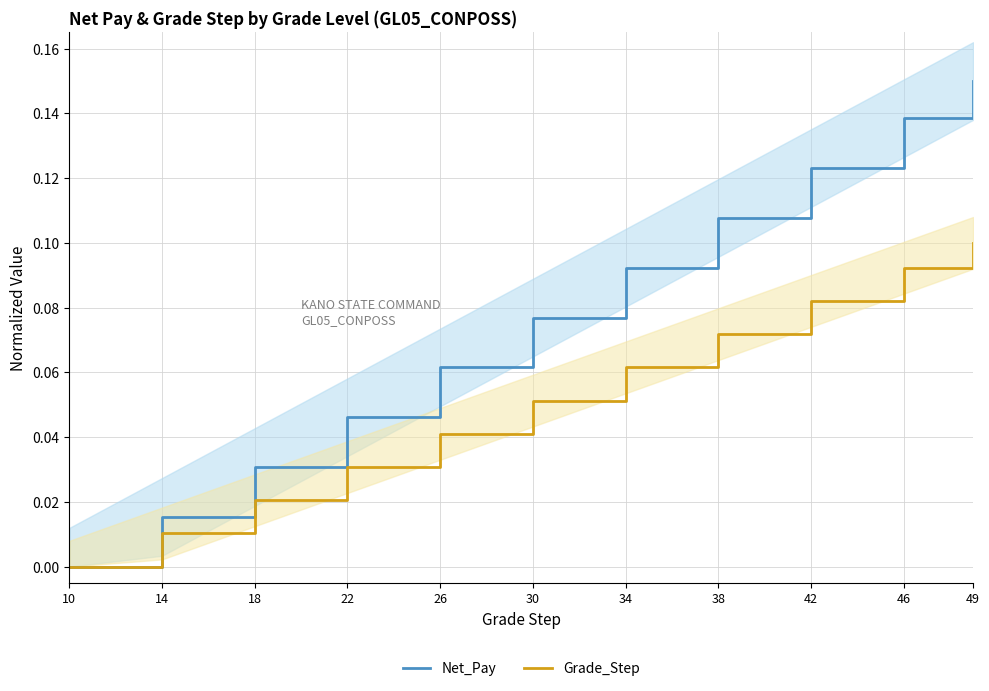

Between 14 and 34, which series saw the biggest shift?

Net_Pay